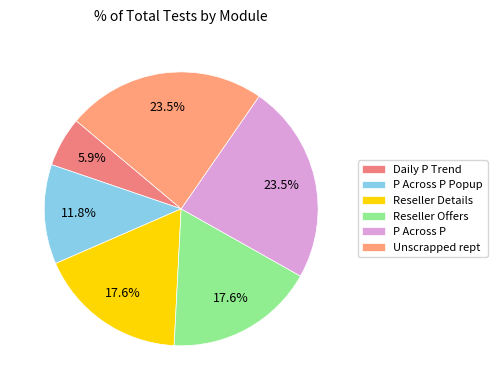

Rank the categories by value from highest to lowest.

P Across P, Unscrapped rept, Reseller Details, Reseller Offers, P Across P Popup, Daily P Trend